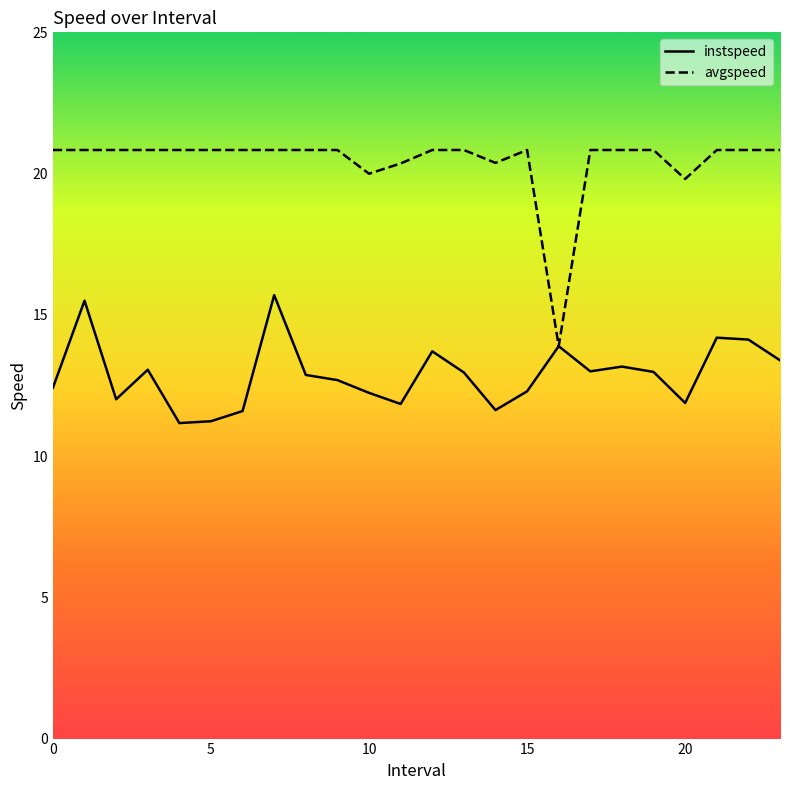

What is the maximum value shown in the chart?

20.8